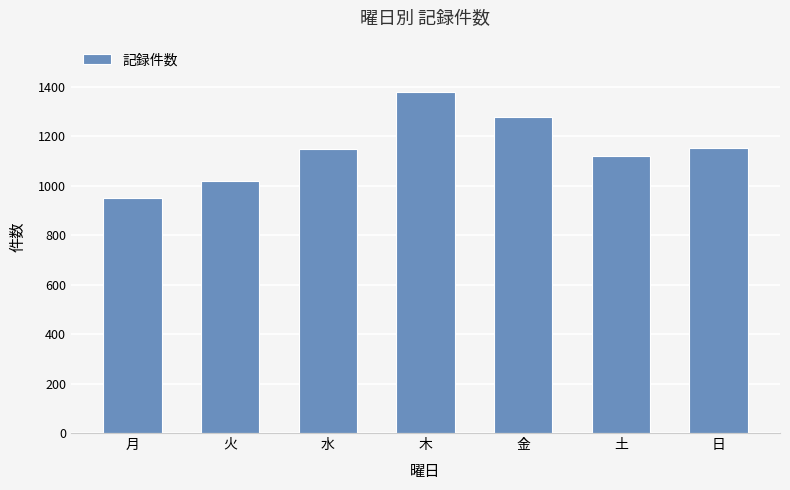

Which category has the highest value across all series?

木